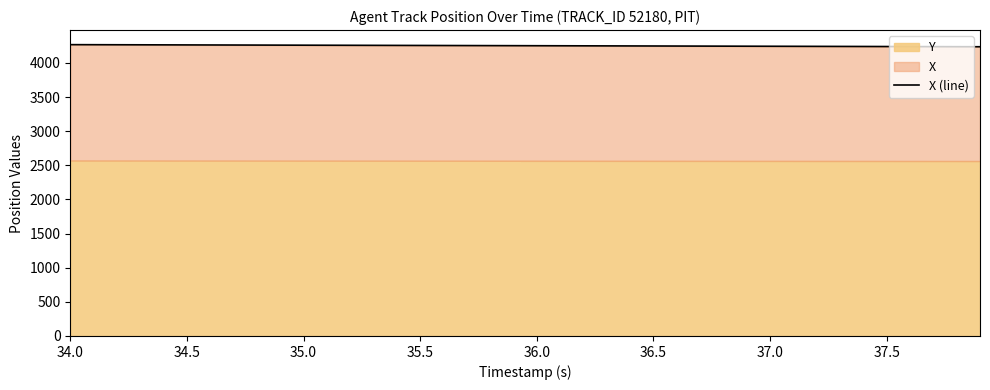

How many values are below 4253?

20